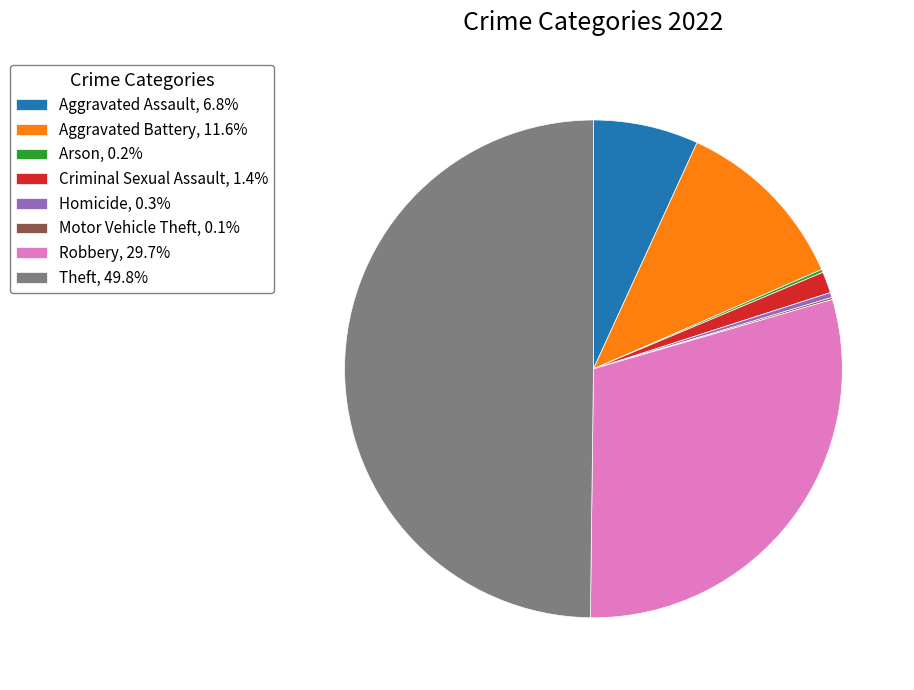

Is the sum of Criminal Sexual Assault, 1.4% and Homicide, 0.3% greater than half?

No